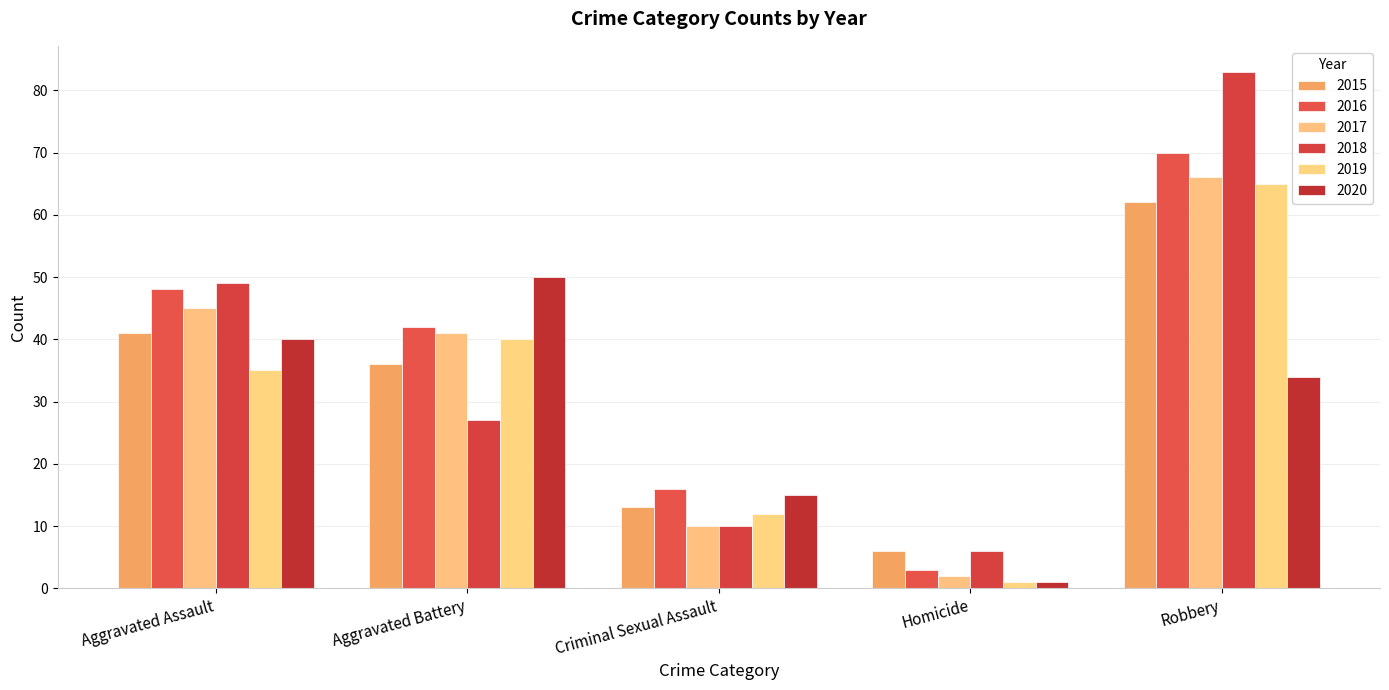

Count the number of data series in this chart.

6